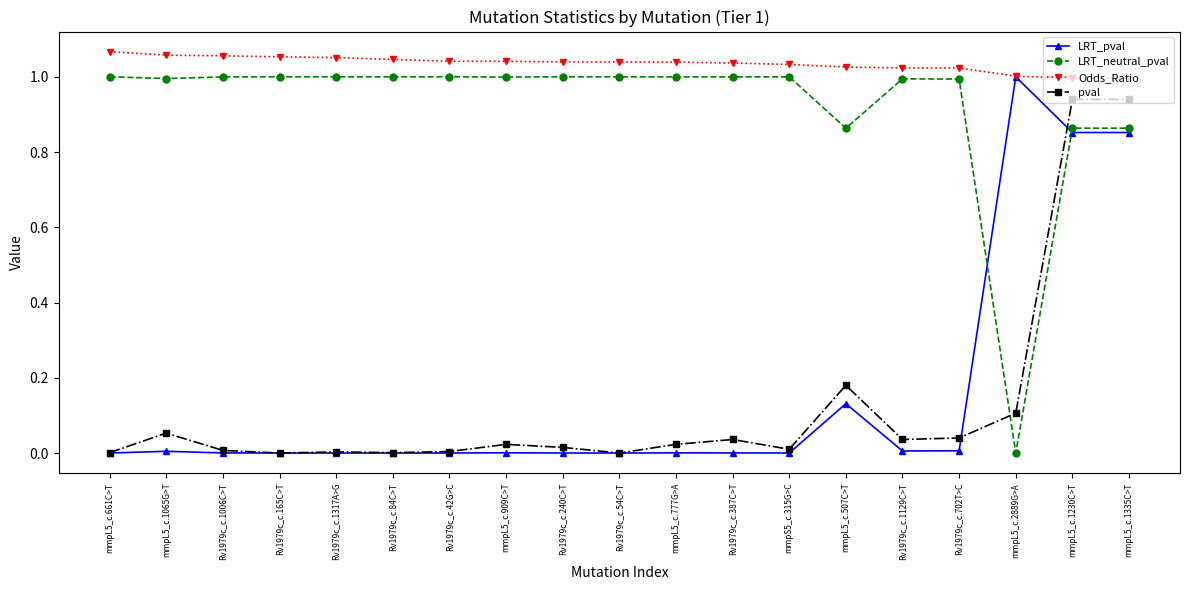

Which series has the largest total across all categories?

Odds_Ratio